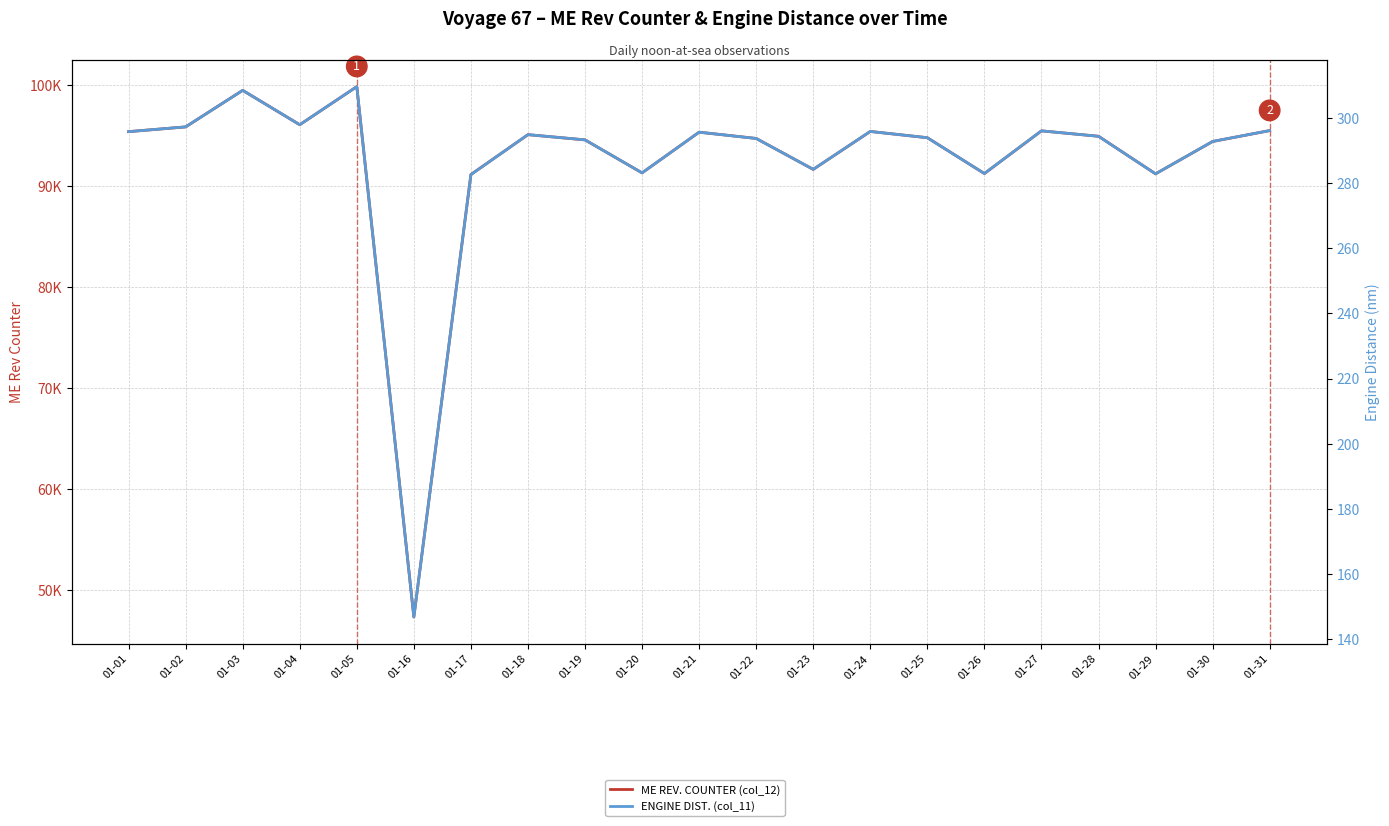

Reading right to left, transcribe all the data shown in this chart.

ME REV. COUNTER (col_12): 01-31=95515.2	01-30=94435.2	01-29=91231.8	01-28=94953.6	01-27=95486.4	01-26=91259.4	01-25=94809.6	01-24=95428.8	01-23=91673.4	01-22=94737.6	01-21=95356.8	01-20=91328.4	01-19=94593.6	01-18=95112.0	01-17=91162.8	01-16=47347.2	01-05=99868.0	01-04=96095.0	01-03=99500.0	01-02=95881.0	01-01=95410.0
ENGINE DIST. (col_11): 01-31=296.1	01-30=292.8	01-29=282.9	01-28=294.4	01-27=296.1	01-26=283.0	01-25=293.9	01-24=295.9	01-23=284.2	01-22=293.7	01-21=295.6	01-20=283.1	01-19=293.3	01-18=294.9	01-17=282.6	01-16=146.8	01-05=309.6	01-04=297.9	01-03=308.5	01-02=297.3	01-01=295.8